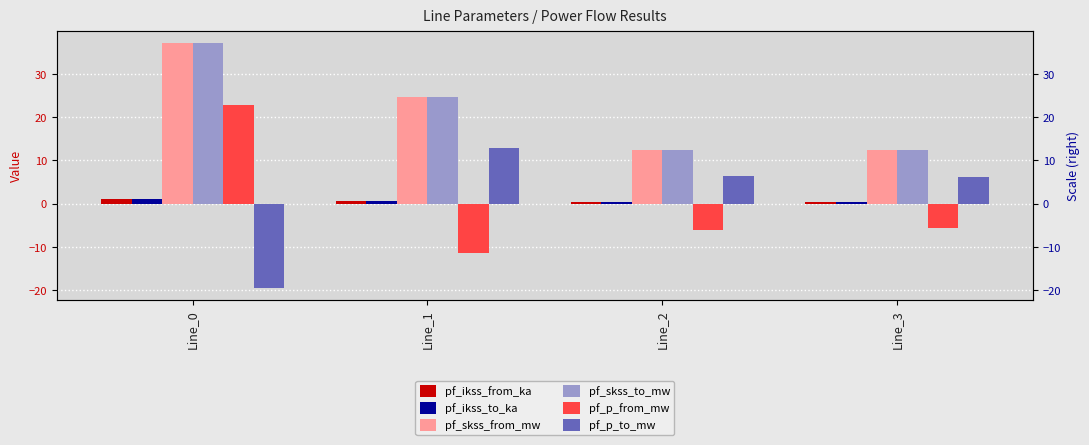

How many bars are there in total?

24